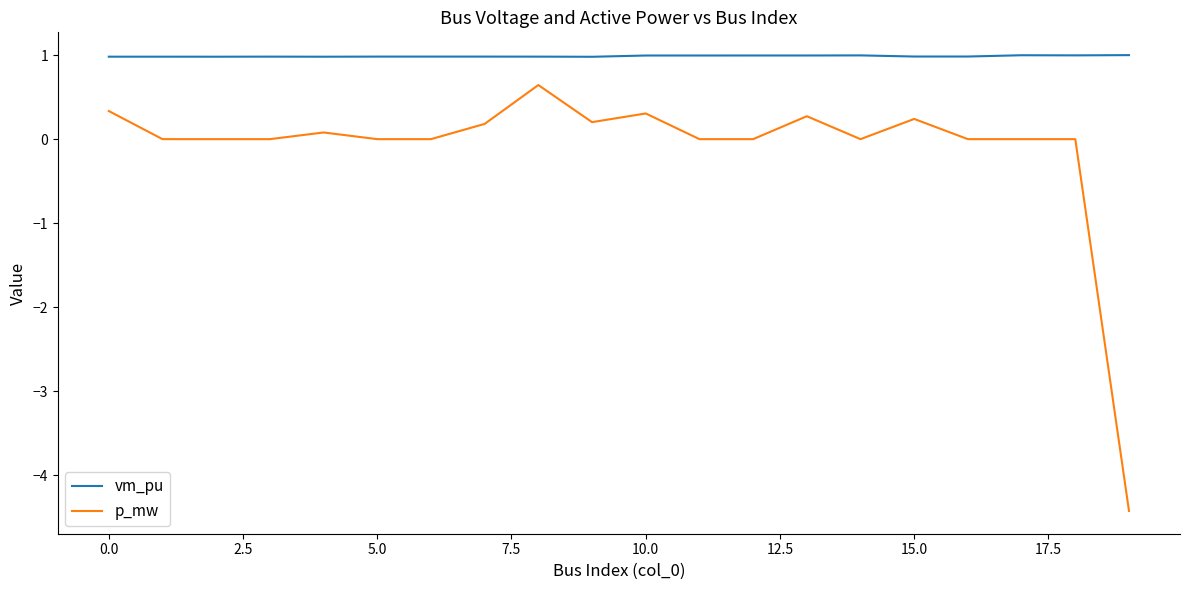

Which series has the largest range (max minus min)?

p_mw